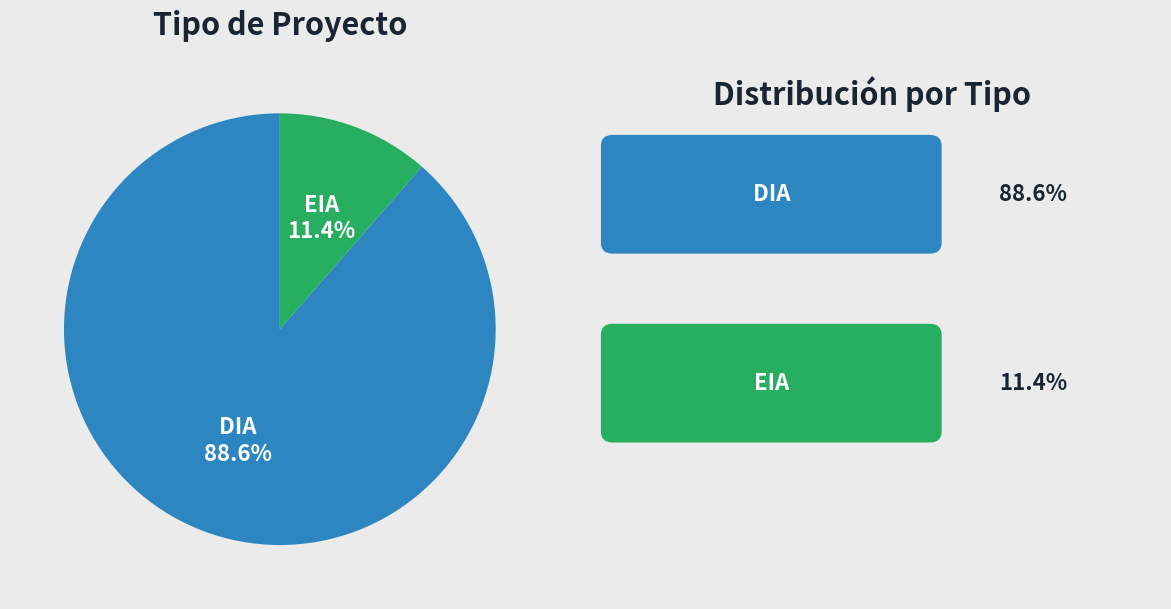

Do EIA and DIA together represent more than half of the pie?

Yes